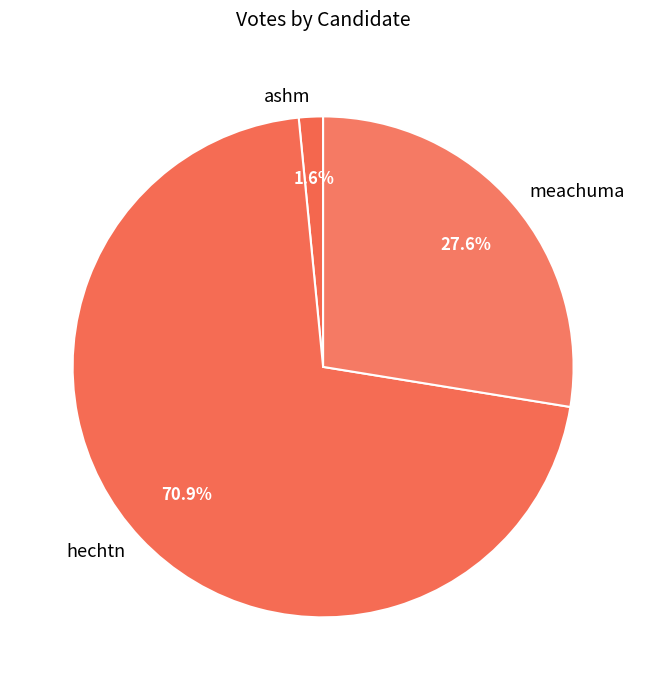

Count the number of slices in the pie.

3